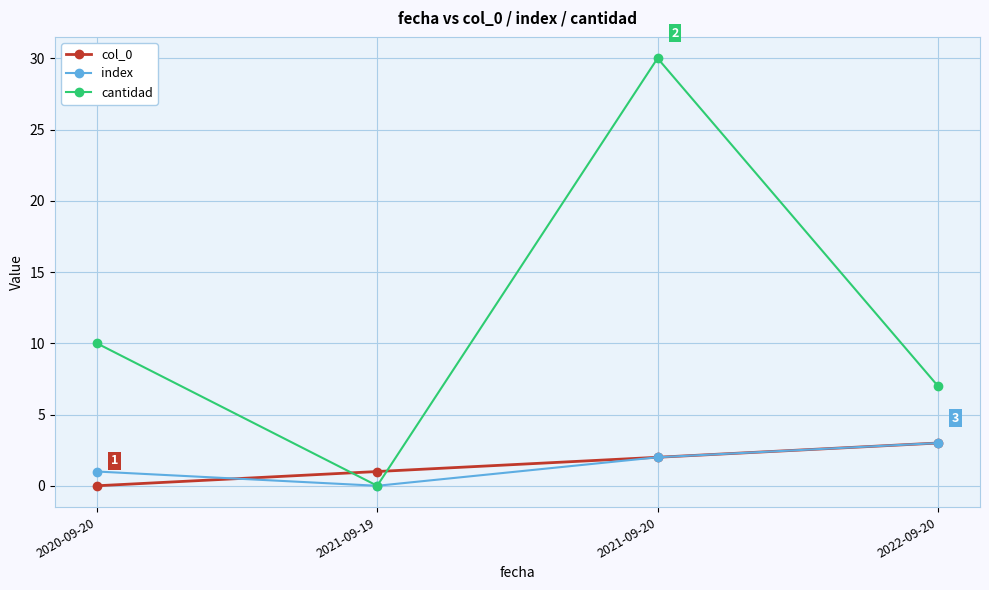

Which category has the lowest value in the index series?

2021-09-19